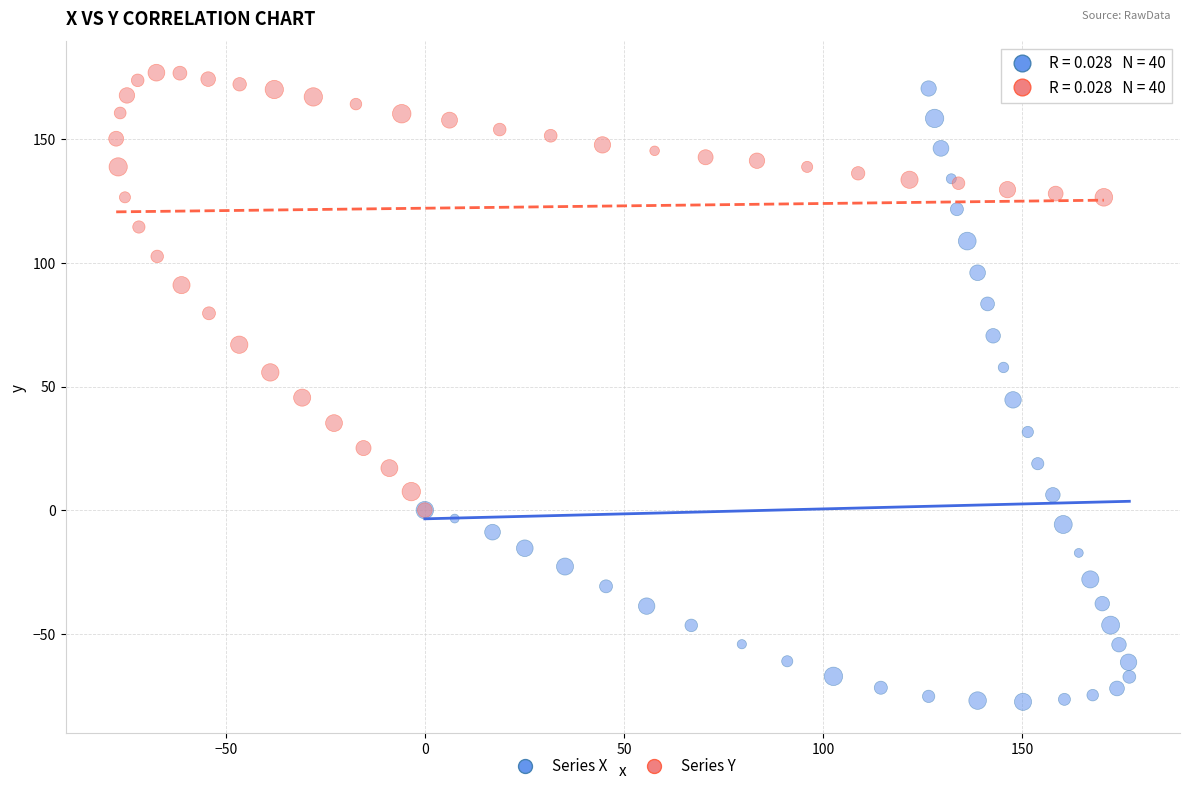

What are all the series names shown in the legend?

Series X, Series Y